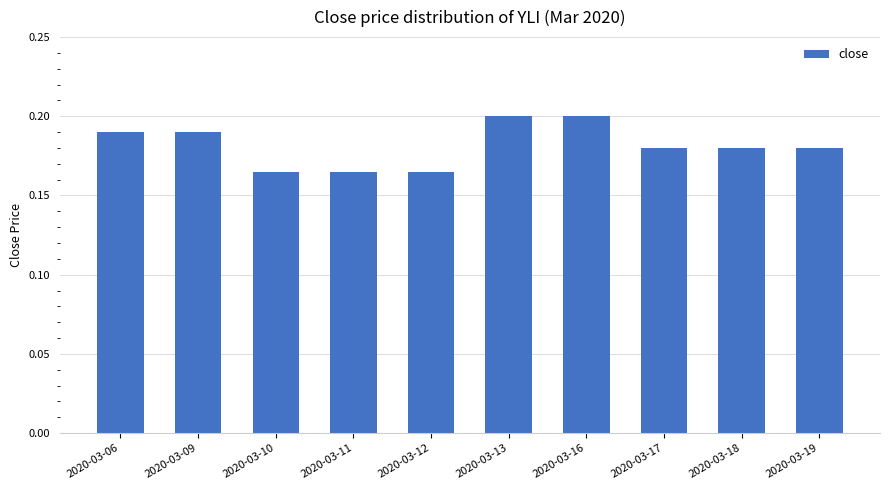

True or false: the data shows 0.2 at 2020-03-12.

True